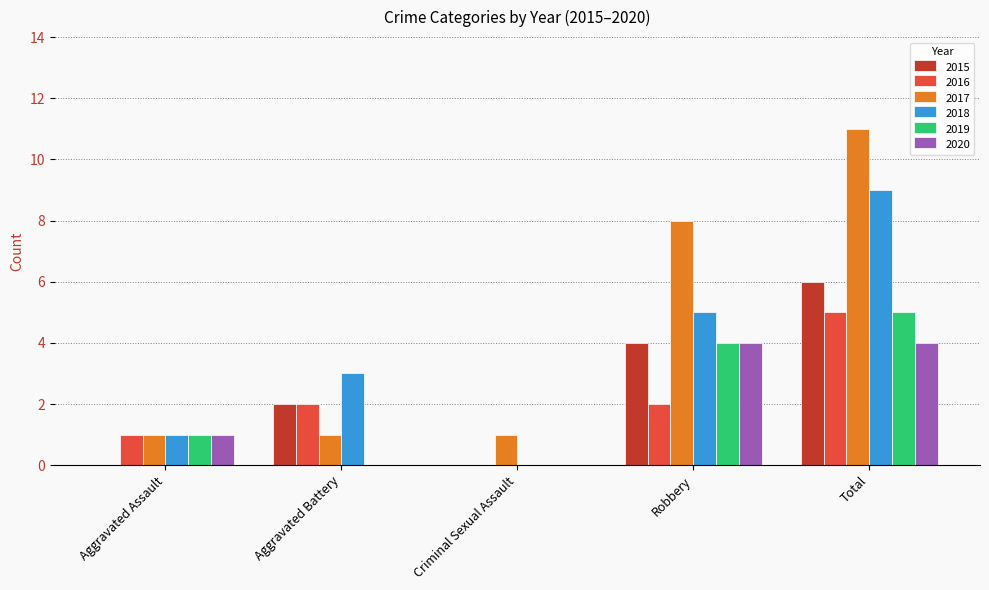

How many groups of bars are there?

5